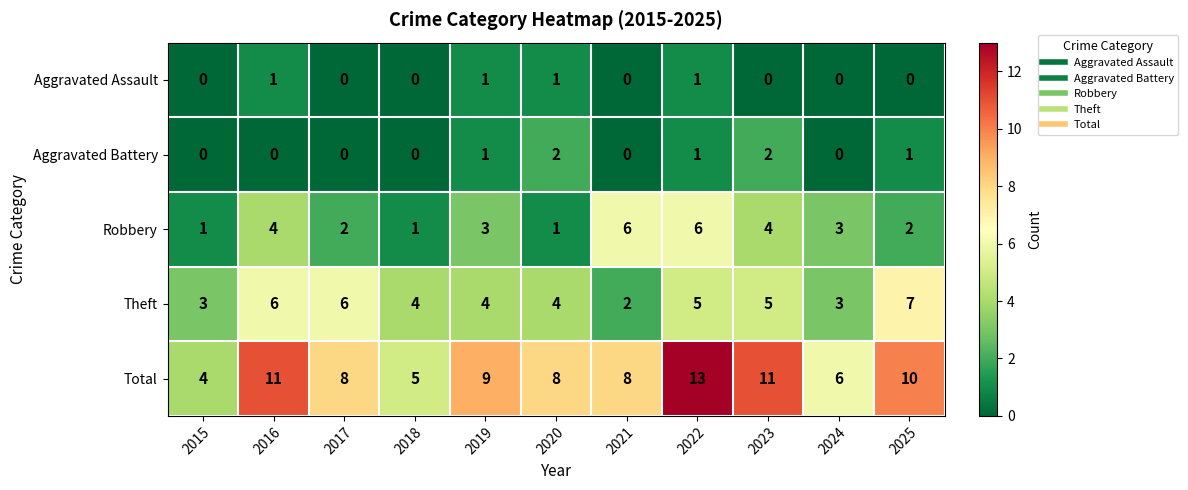

What is the difference between the second highest and second lowest values in the Theft series?

3